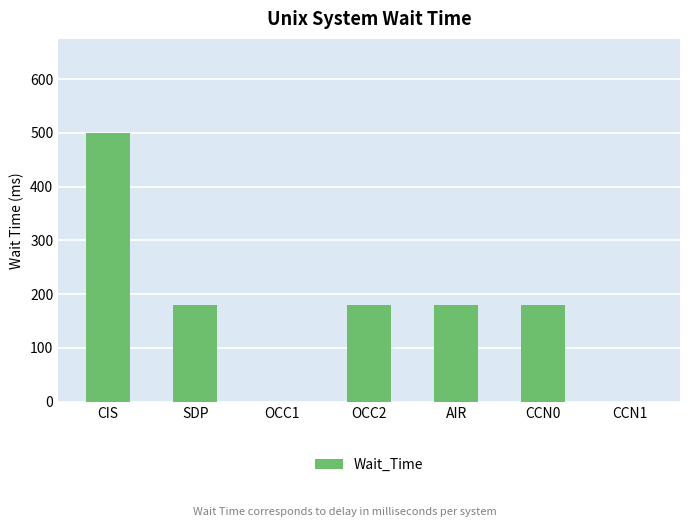

The value at OCC1 is 0. True or false?

True